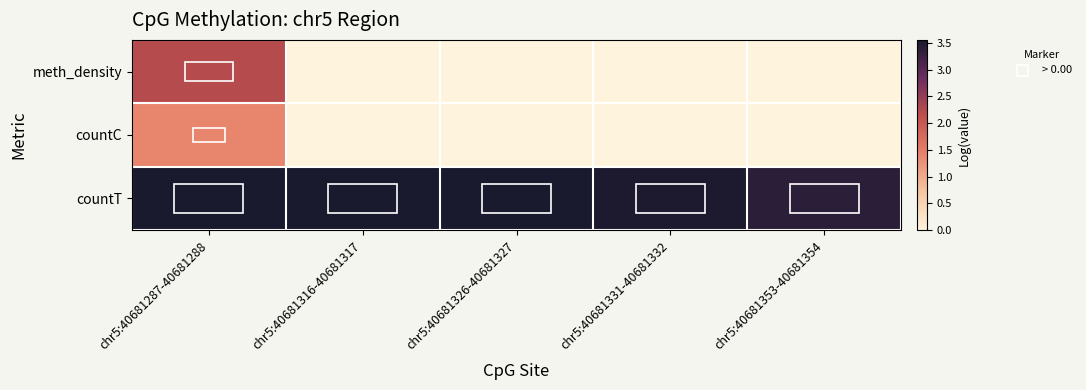

Which series has the widest spread of values?

meth_density